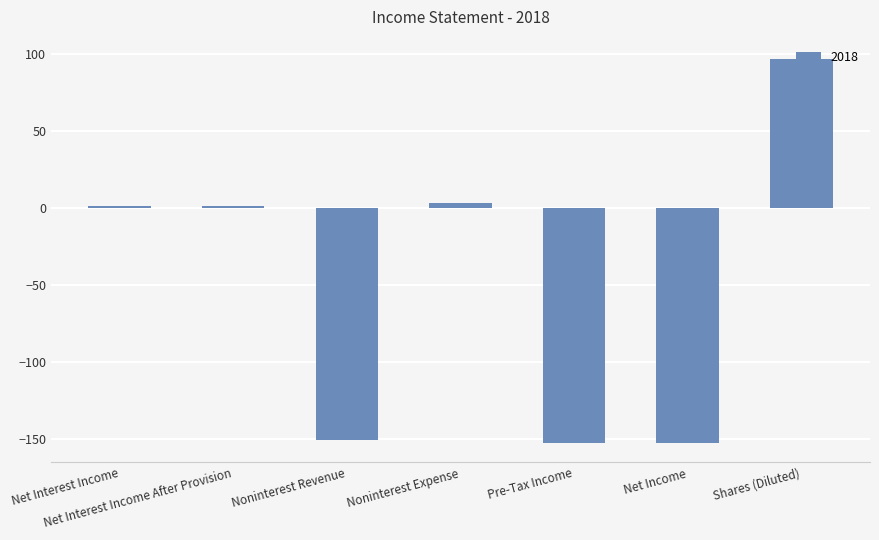

Are the bars horizontal?

No